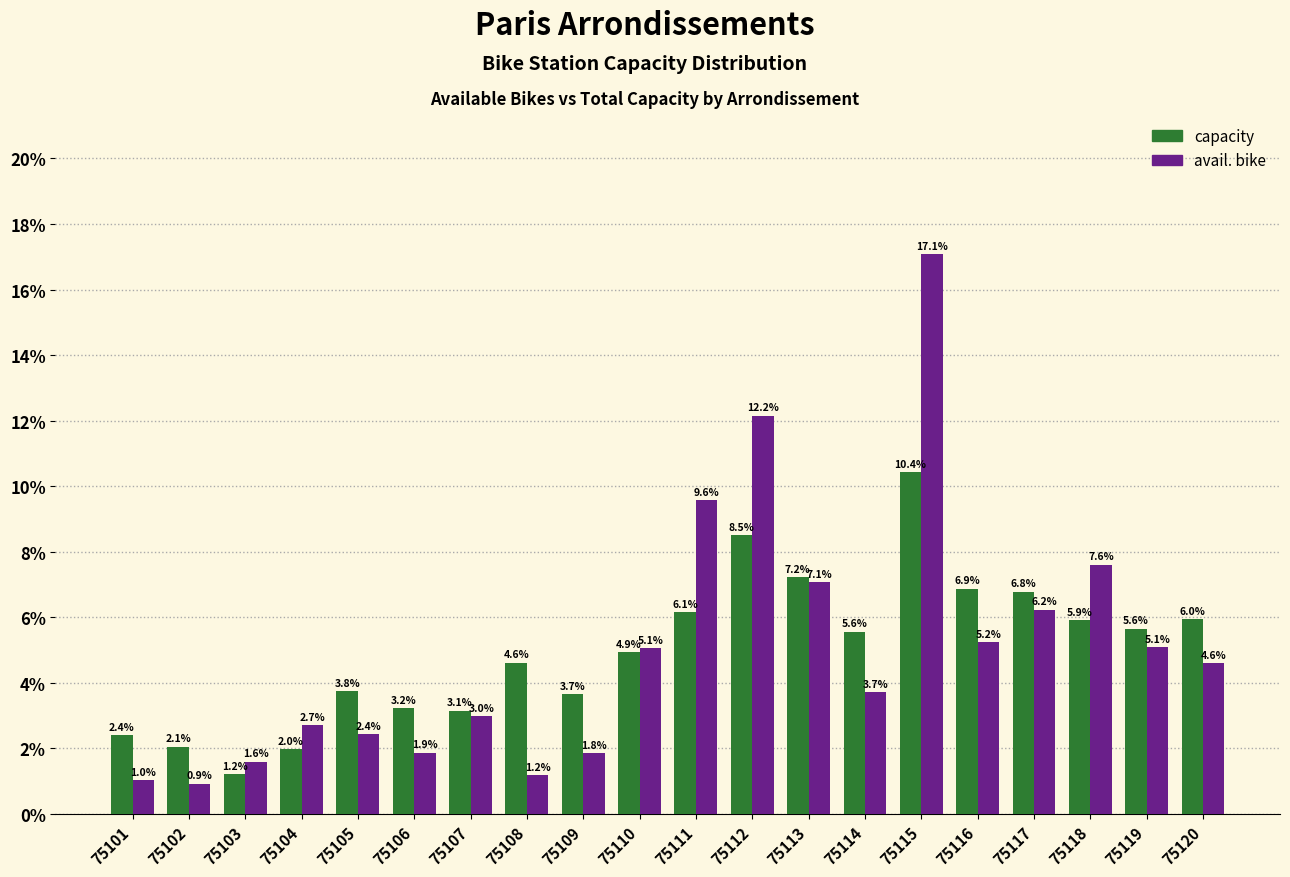

Reading left to right, transcribe all the data shown in this chart.

capacity: 2.4	2.1	1.2	2.0	3.8	3.2	3.1	4.6	3.7	4.9	6.1	8.5	7.2	5.6	10.4	6.9	6.8	5.9	5.6	6.0
avail. bike: 1.0	0.9	1.6	2.7	2.4	1.9	3.0	1.2	1.8	5.1	9.6	12.2	7.1	3.7	17.1	5.2	6.2	7.6	5.1	4.6